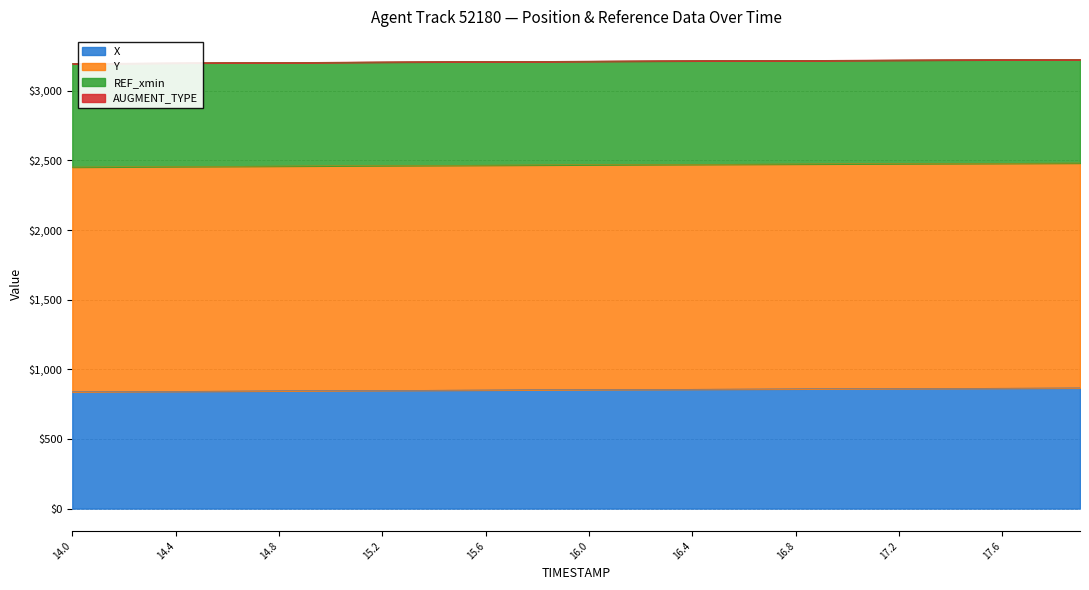

Is it true that AUGMENT_DIRECTION equals 1.6 at 17.6?

False